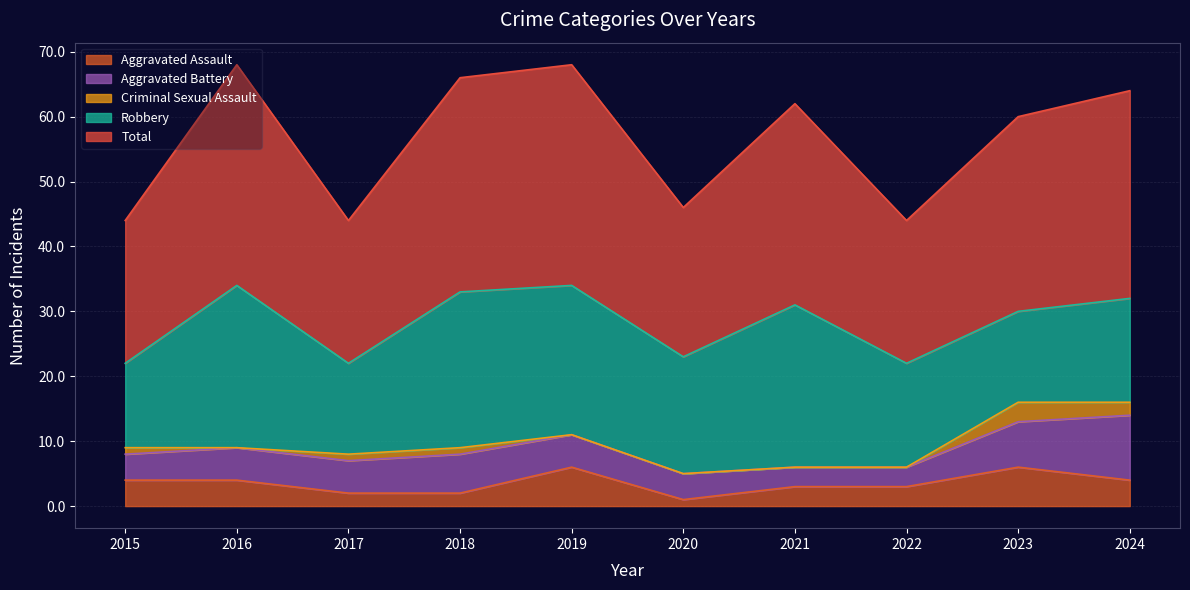

What is the value of the Aggravated Battery point at the 8th from the left?

3